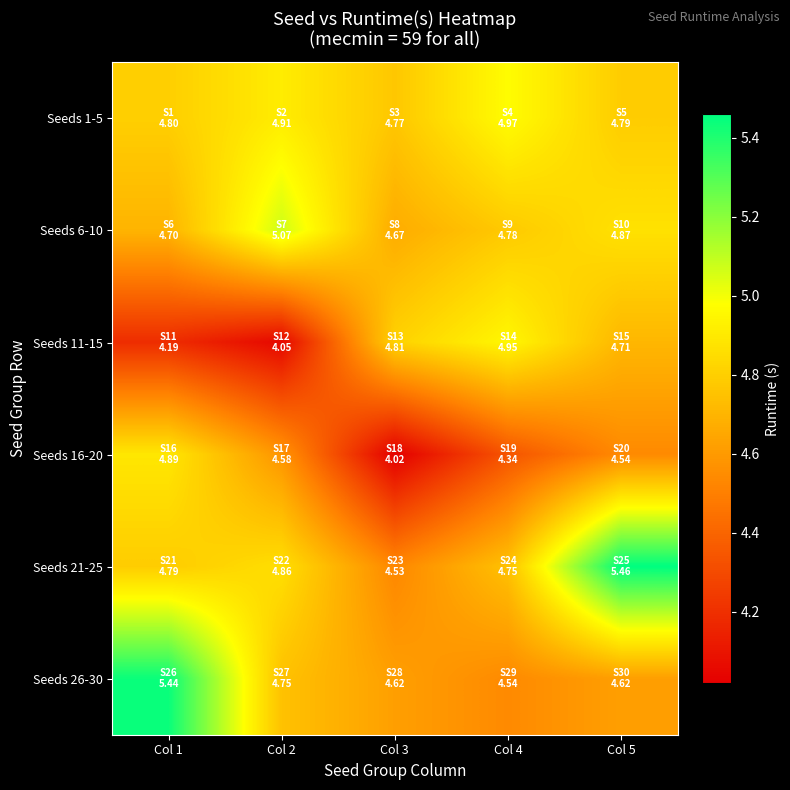

Reading left to right, extract all data points from this chart.

Seeds 1-5: Col 1=4.8	Col 2=4.9	Col 3=4.8	Col 4=5.0	Col 5=4.8
Seeds 6-10: Col 1=4.7	Col 2=5.1	Col 3=4.7	Col 4=4.8	Col 5=4.9
Seeds 11-15: Col 1=4.2	Col 2=4.0	Col 3=4.8	Col 4=5.0	Col 5=4.7
Seeds 16-20: Col 1=4.9	Col 2=4.6	Col 3=4.0	Col 4=4.3	Col 5=4.5
Seeds 21-25: Col 1=4.8	Col 2=4.9	Col 3=4.5	Col 4=4.8	Col 5=5.5
Seeds 26-30: Col 1=5.4	Col 2=4.8	Col 3=4.6	Col 4=4.5	Col 5=4.6